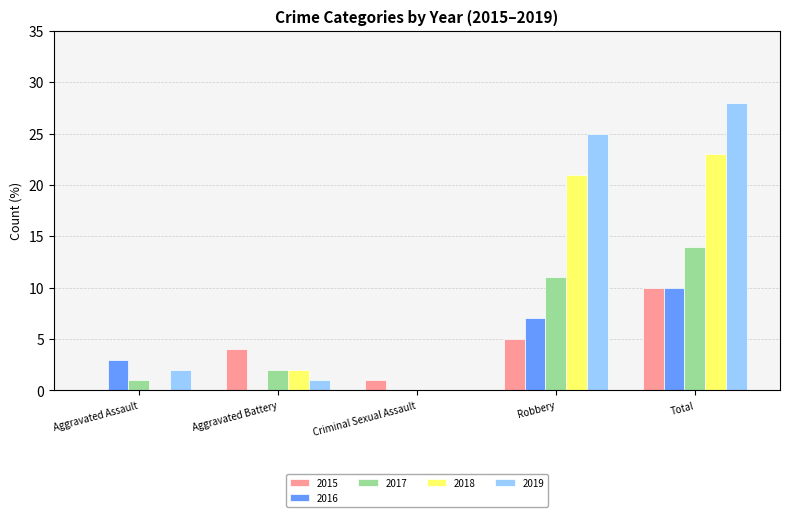

Reading left to right, list all the values displayed in this chart.

2015: 0	4	1	5	10
2016: 3	0	0	7	10
2017: 1	2	0	11	14
2018: 0	2	0	21	23
2019: 2	1	0	25	28